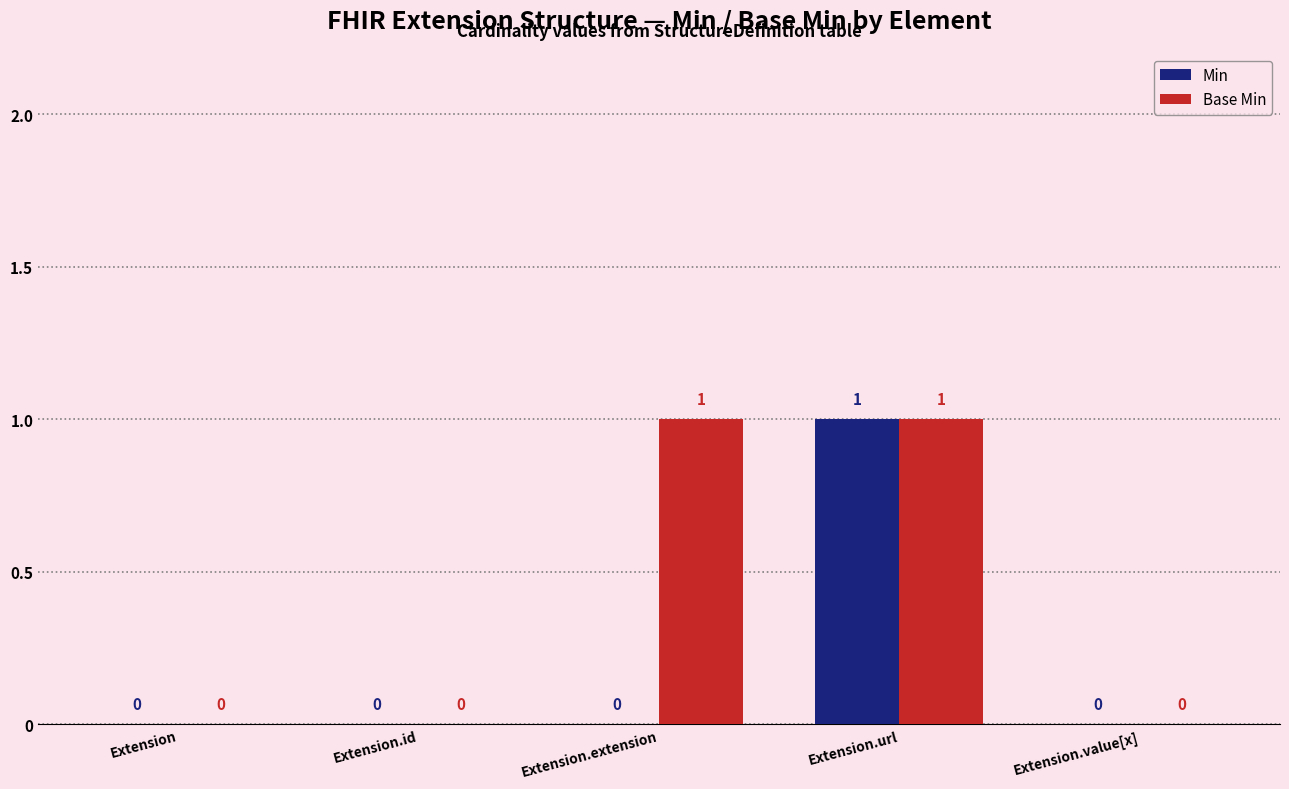

What is the sum of all Min values?

1